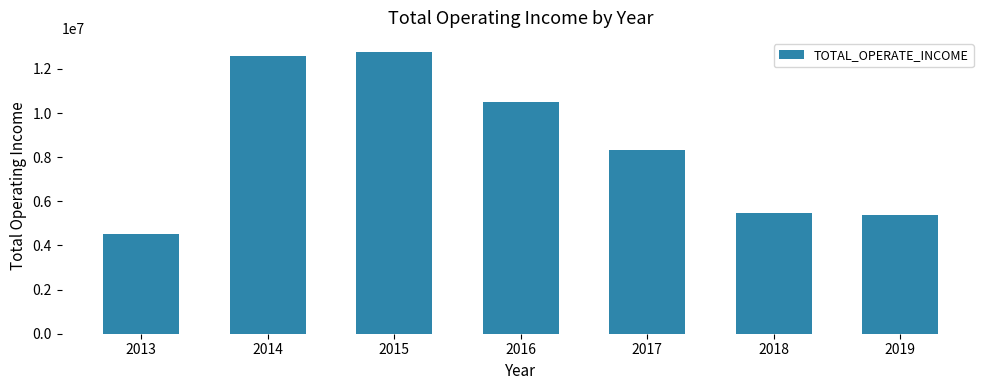

What is the value of the 1st bar from the left?

4527000.0